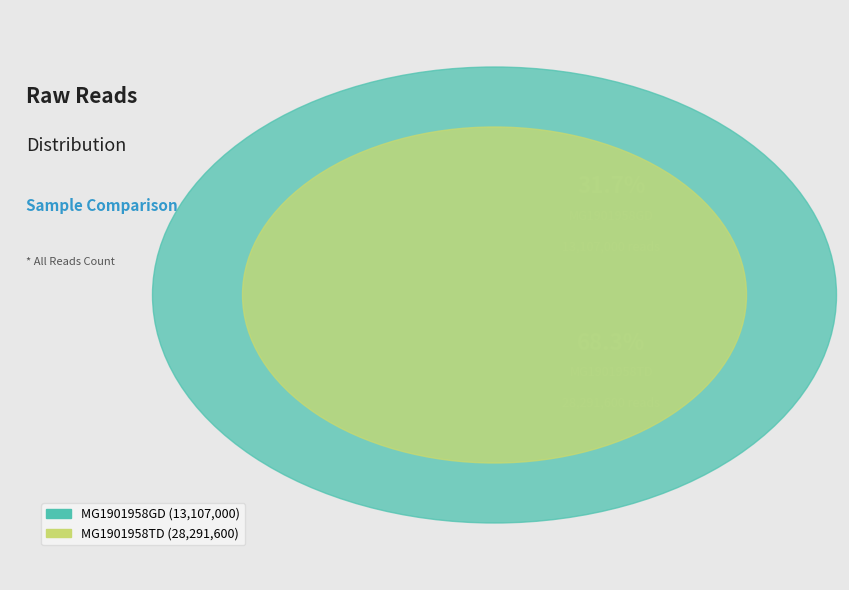

To the nearest percent, what portion does MG1901958TD represent?

68%